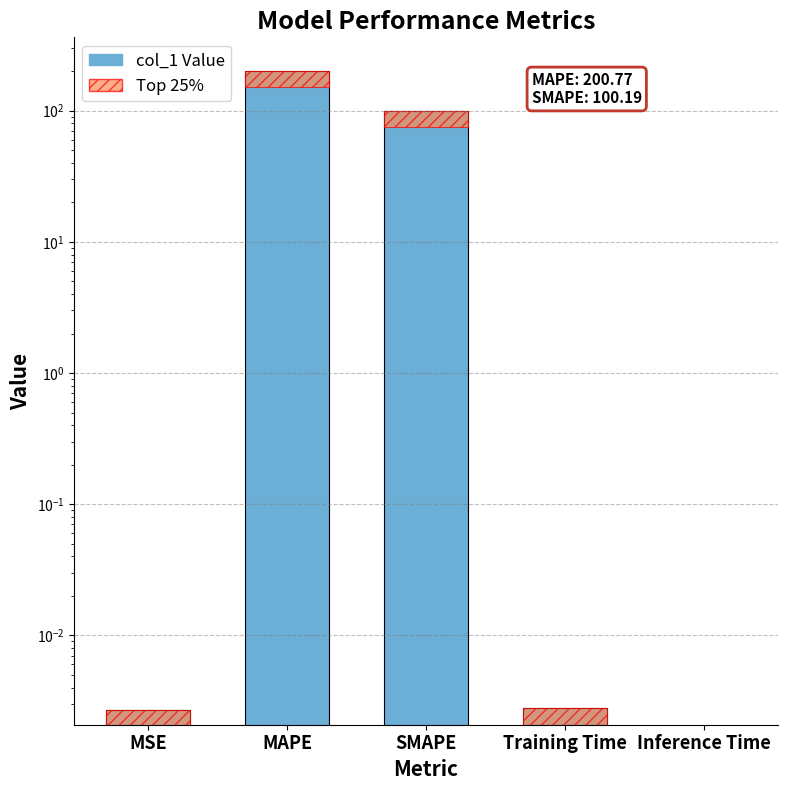

What is the label of the 1st bar from the left?

MSE